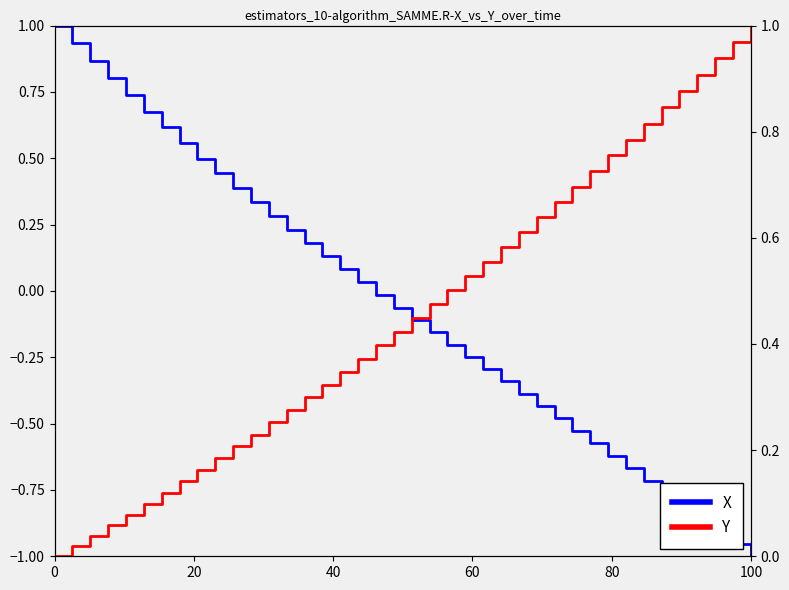

What is the label of the 16th point from the left?

15